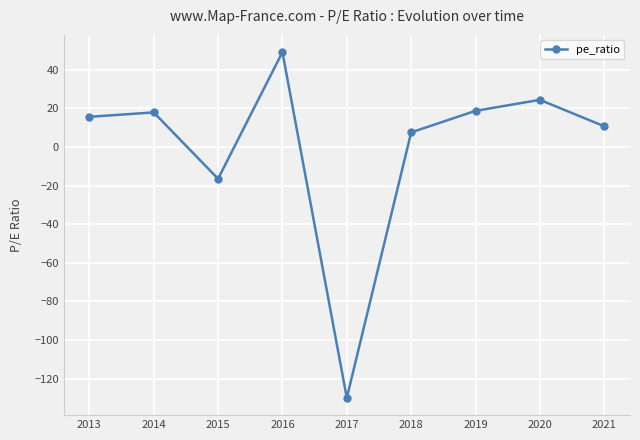

How many positive values are there?

7